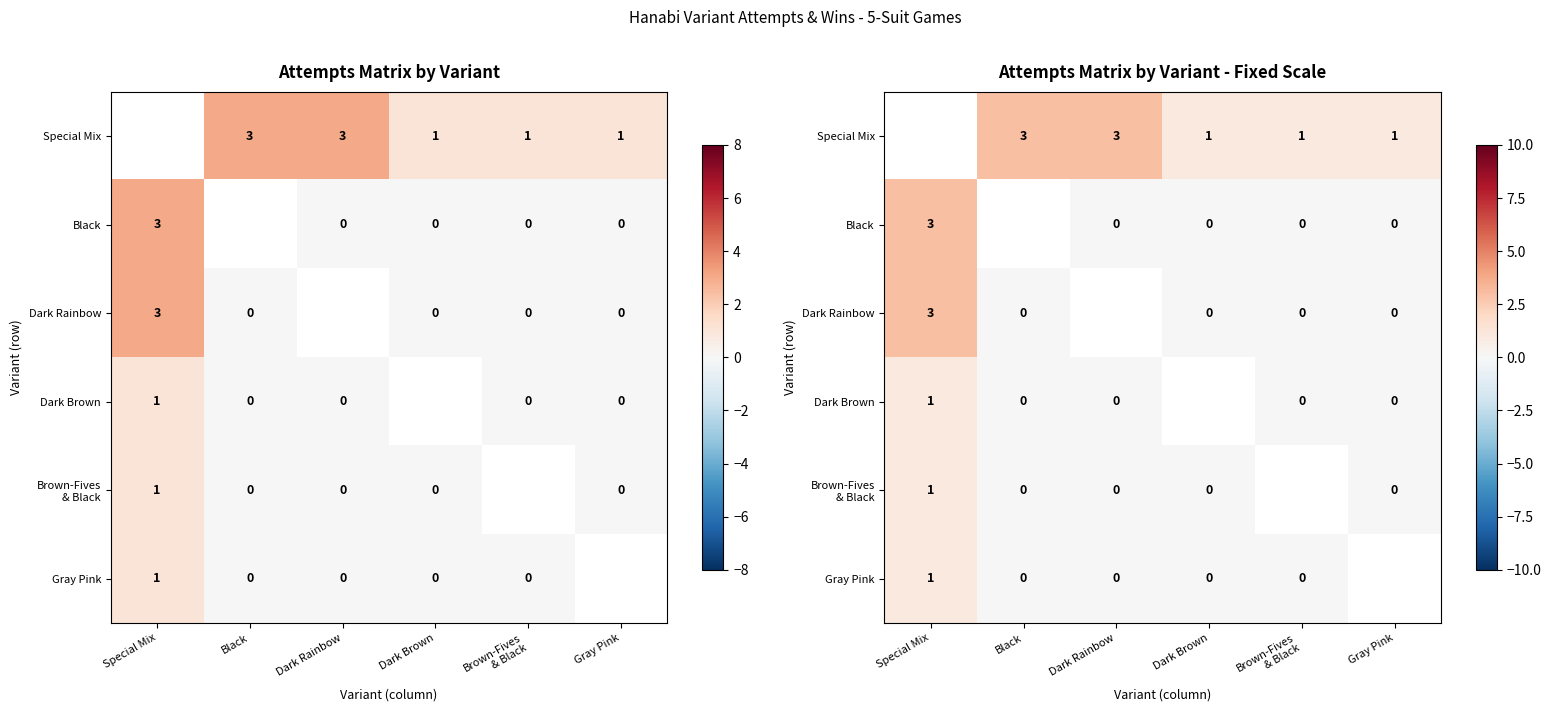

At Special Mix, list the series in order from largest to smallest.

Special Mix, Black, Dark Rainbow, Dark Brown, Brown-Fives & Black, Gray Pink